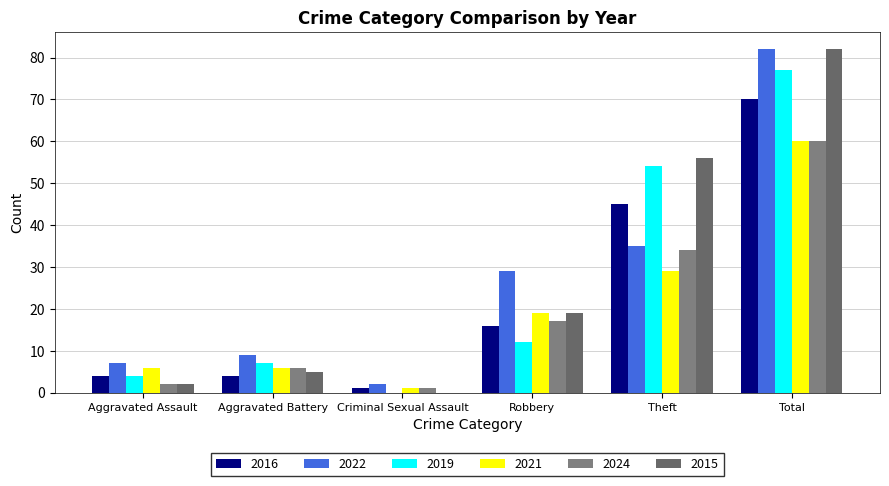

Reading left to right, transcribe all the data shown in this chart.

2016: Aggravated Assault=4	Aggravated Battery=4	Criminal Sexual Assault=1	Robbery=16	Theft=45	Total=70
2022: Aggravated Assault=7	Aggravated Battery=9	Criminal Sexual Assault=2	Robbery=29	Theft=35	Total=82
2019: Aggravated Assault=4	Aggravated Battery=7	Criminal Sexual Assault=0	Robbery=12	Theft=54	Total=77
2021: Aggravated Assault=6	Aggravated Battery=6	Criminal Sexual Assault=1	Robbery=19	Theft=29	Total=60
2024: Aggravated Assault=2	Aggravated Battery=6	Criminal Sexual Assault=1	Robbery=17	Theft=34	Total=60
2015: Aggravated Assault=2	Aggravated Battery=5	Criminal Sexual Assault=0	Robbery=19	Theft=56	Total=82